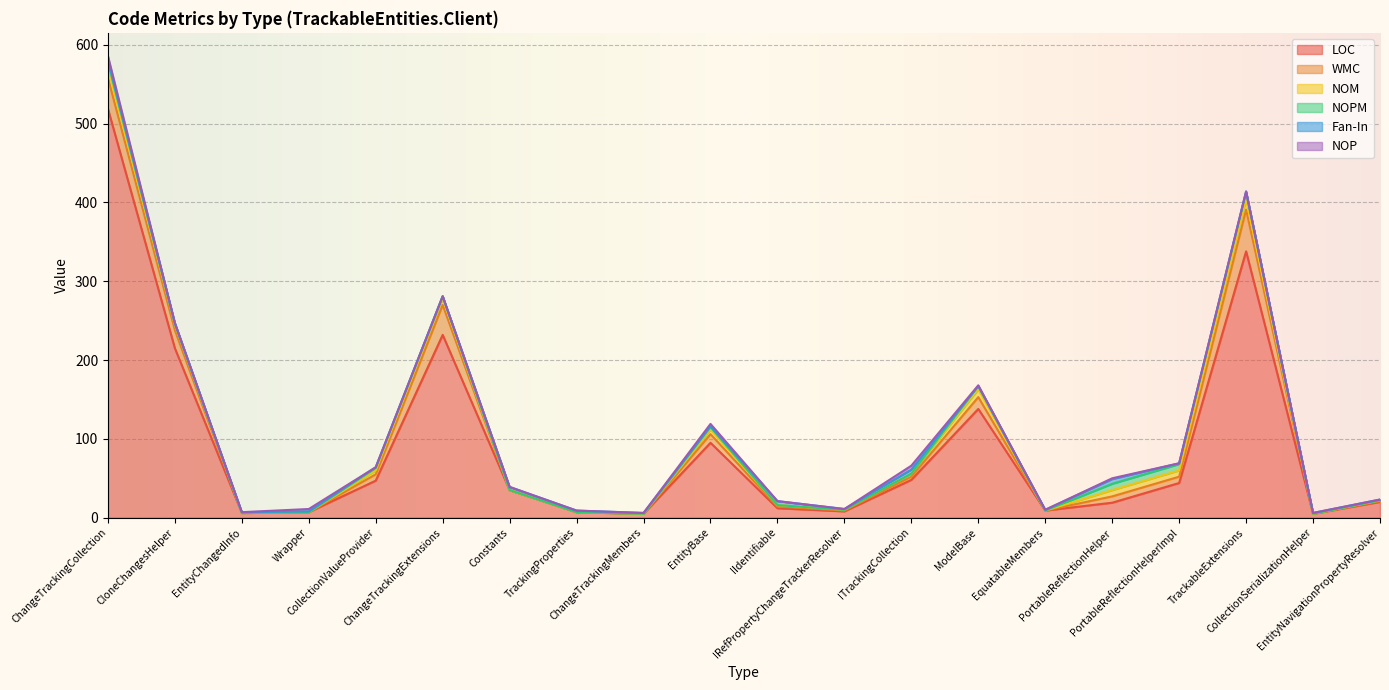

What is the maximum value for WMC?

53